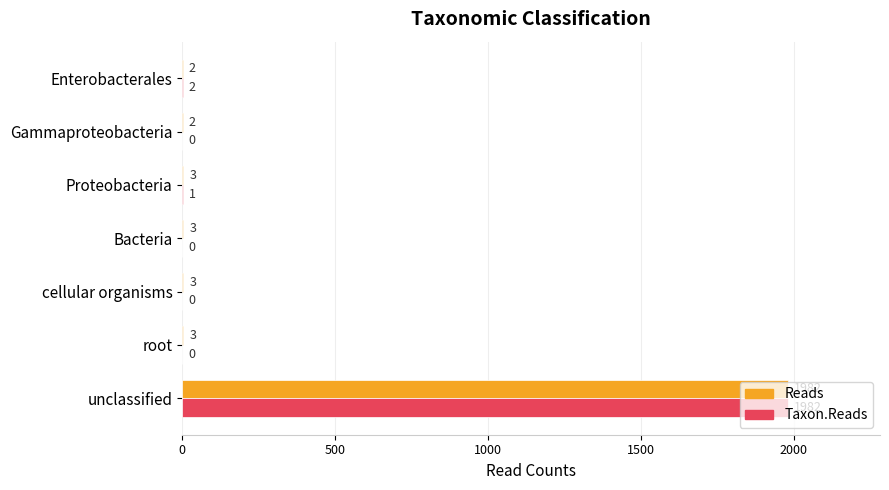

What is the sum of the Taxon.Reads values at unclassified and Proteobacteria?

1983